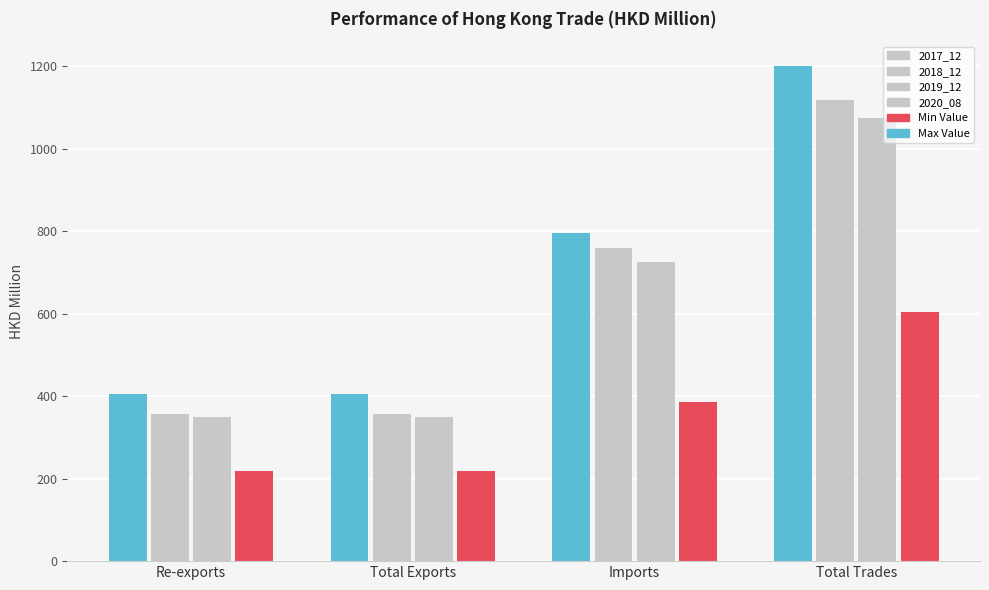

What is the approximate value of 2018_12 at Total Trades?

1116.9